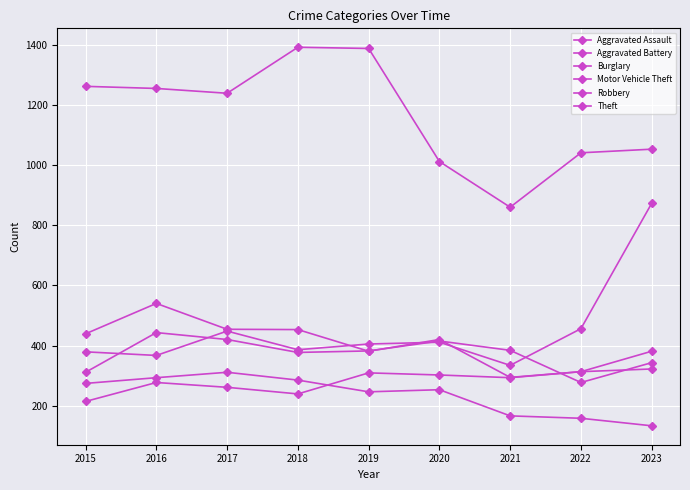

Does the chart have visible grid lines?

Yes